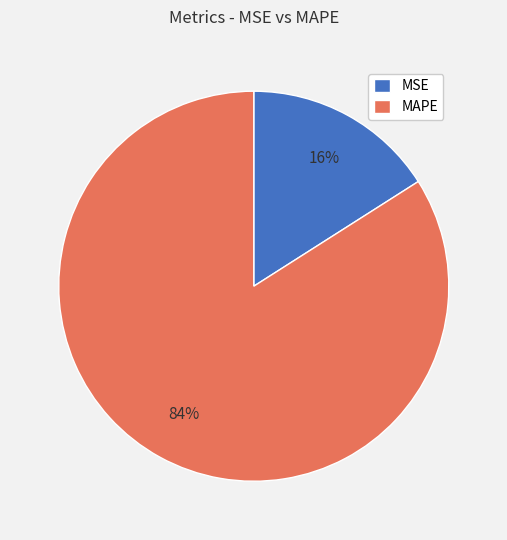

Is MAPE the majority of the pie?

Yes